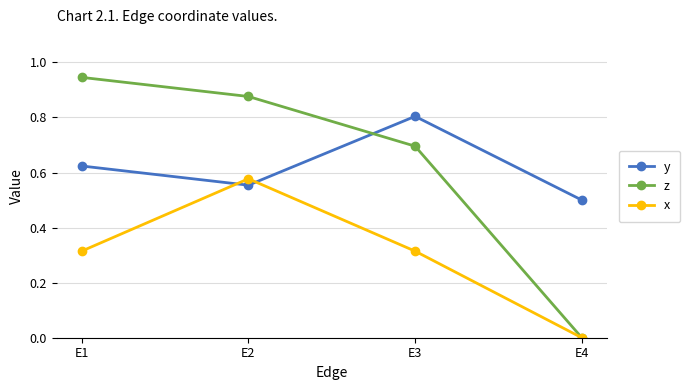

What is the spread (max minus min) of values at E4?

0.5